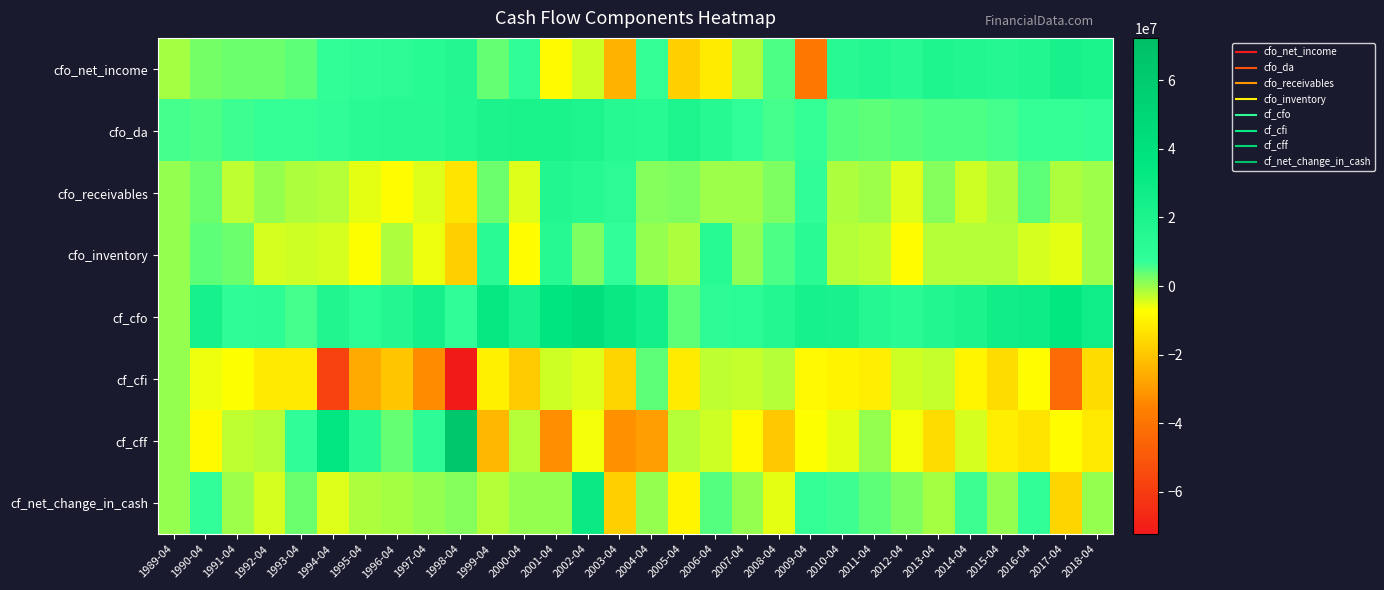

Which series has the widest spread of values?

cf_cff